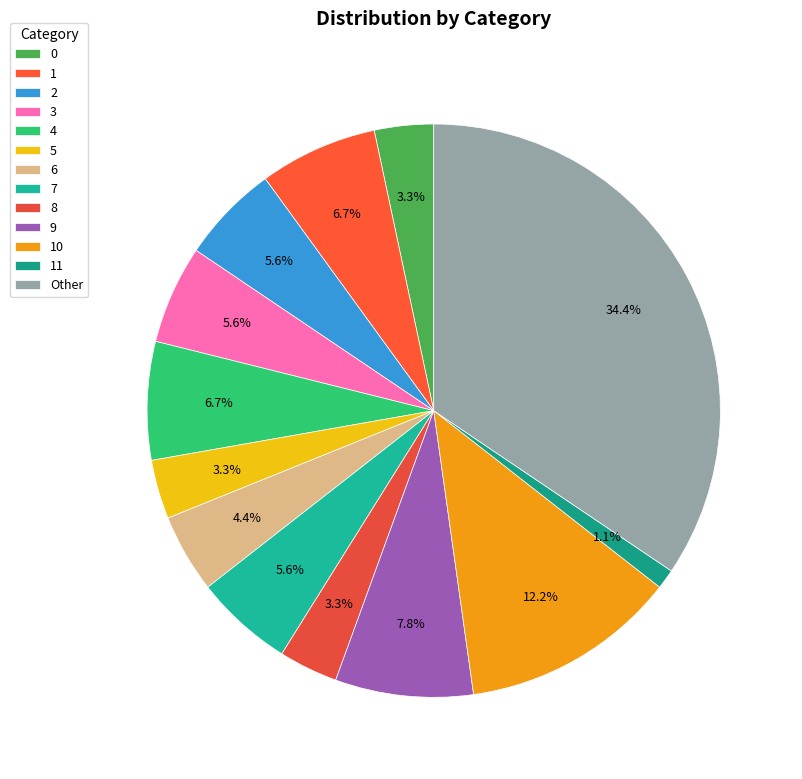

To the nearest percent, what portion does 1 represent?

7%